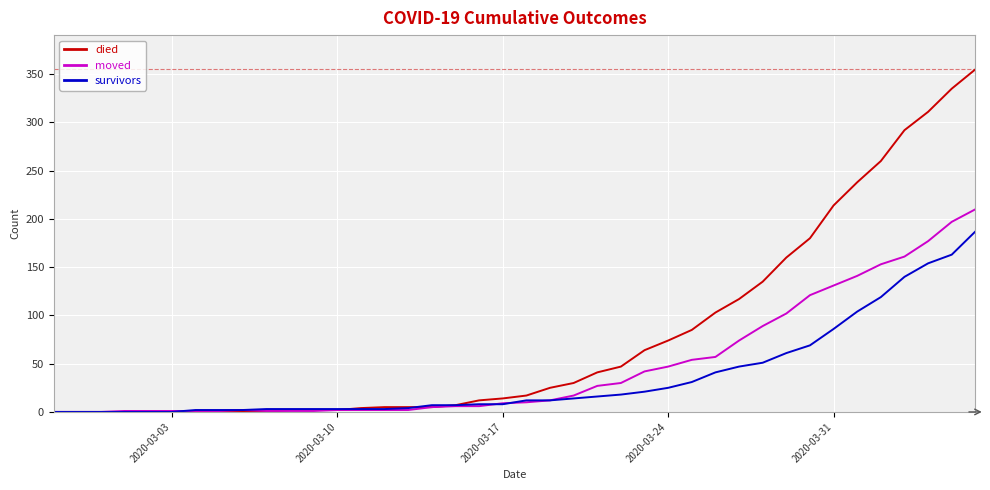

What are all the series names shown in the legend?

died, moved, survivors